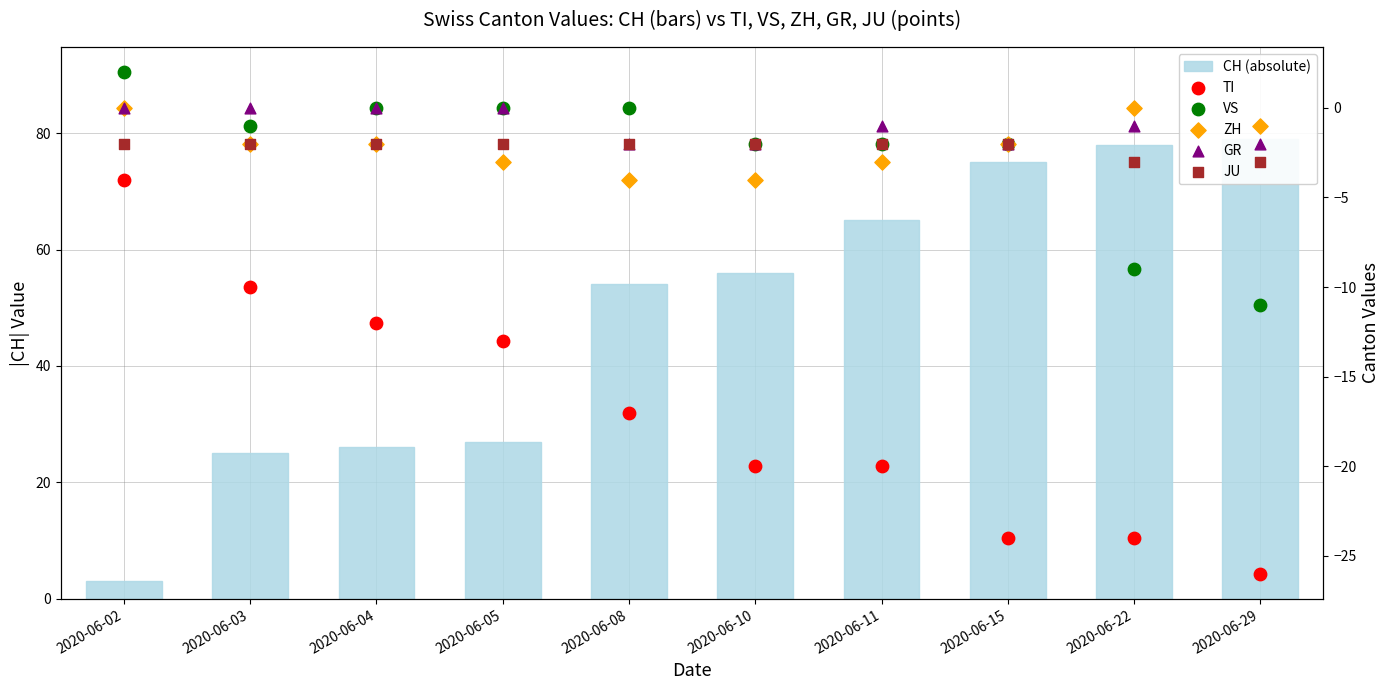

What is the total value across all series at 2020-06-11?

37